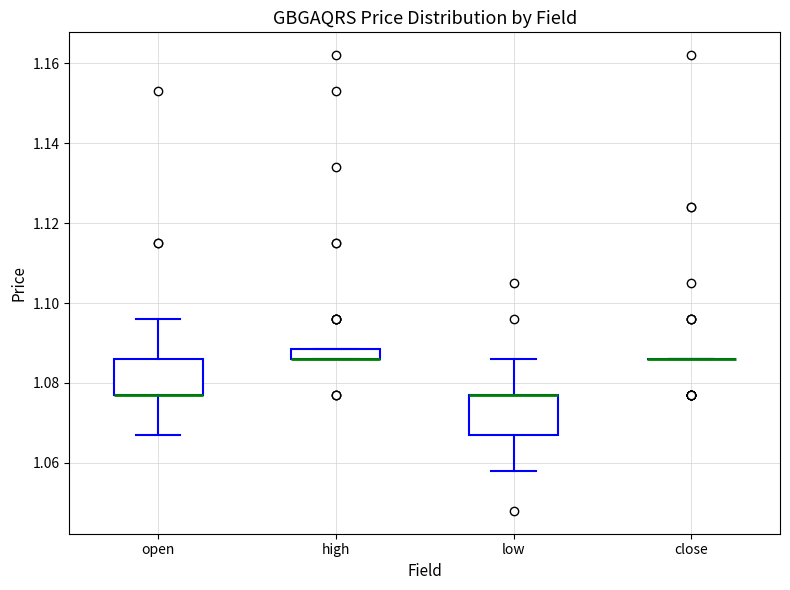

Where does the lower whisker of the box for open end on the y-axis? The values are not printed on the chart, so give them approximately, as read against the axis.

1.068